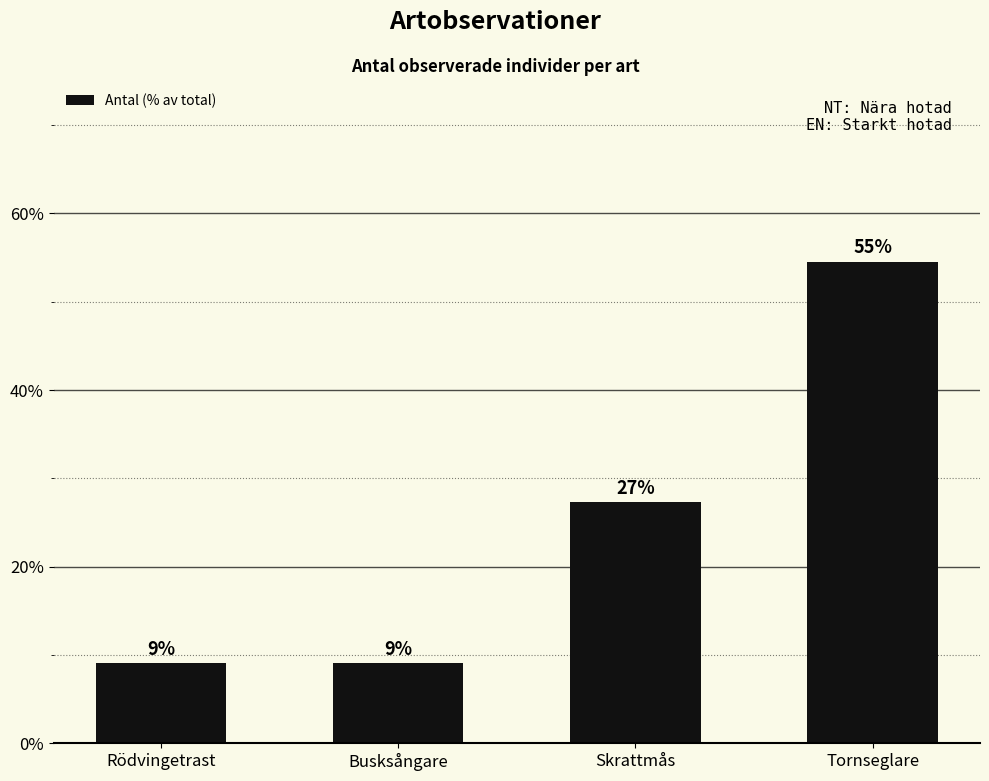

Does the chart contain any negative values?

No